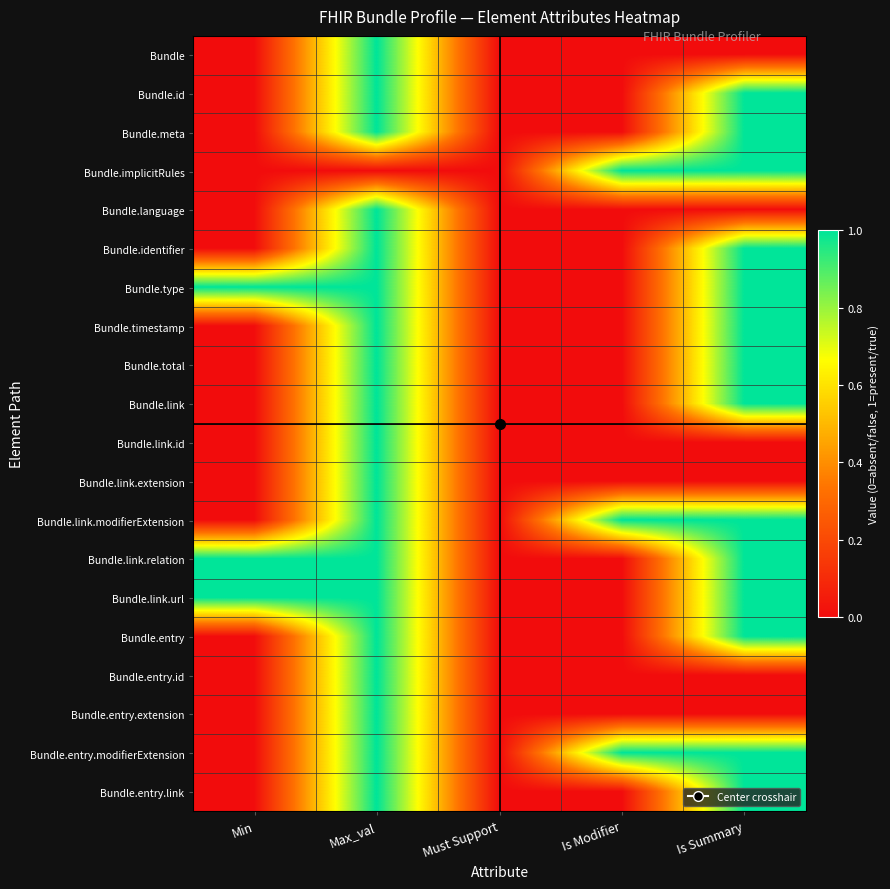

What is the spread (max minus min) of values at Min?

1